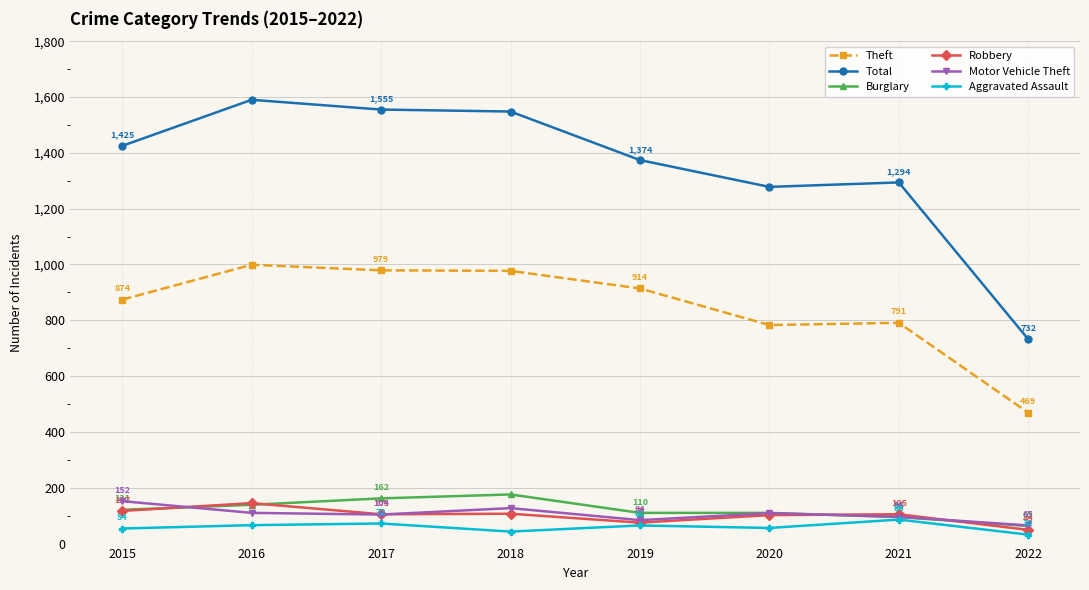

Where is Total nearest to the value 1161?

2020